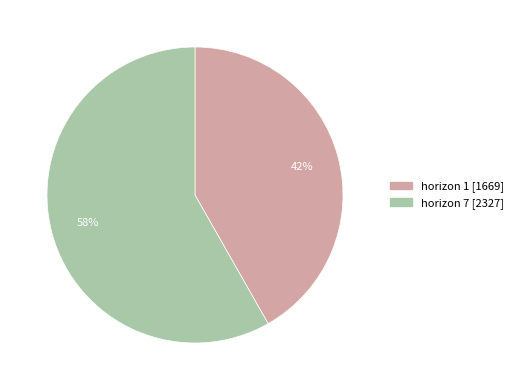

To the nearest percent, what is the average slice percentage?

50%